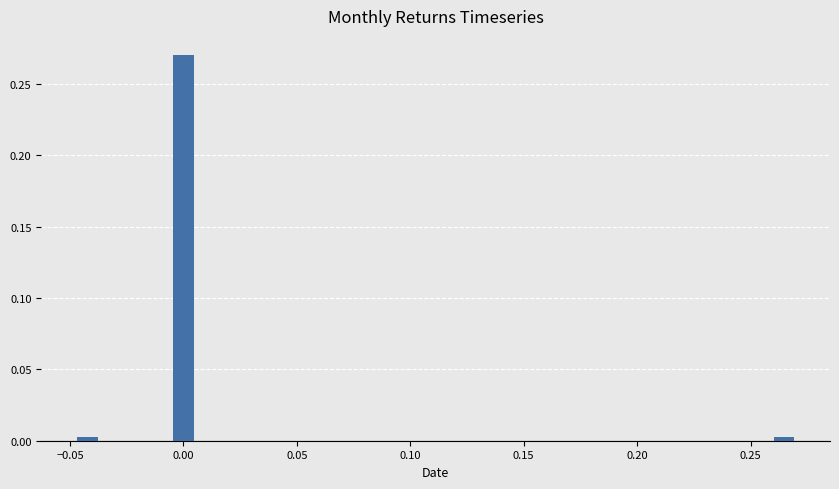

Read against the x-axis, roughly where is the centre of the tallest bar?

0.000